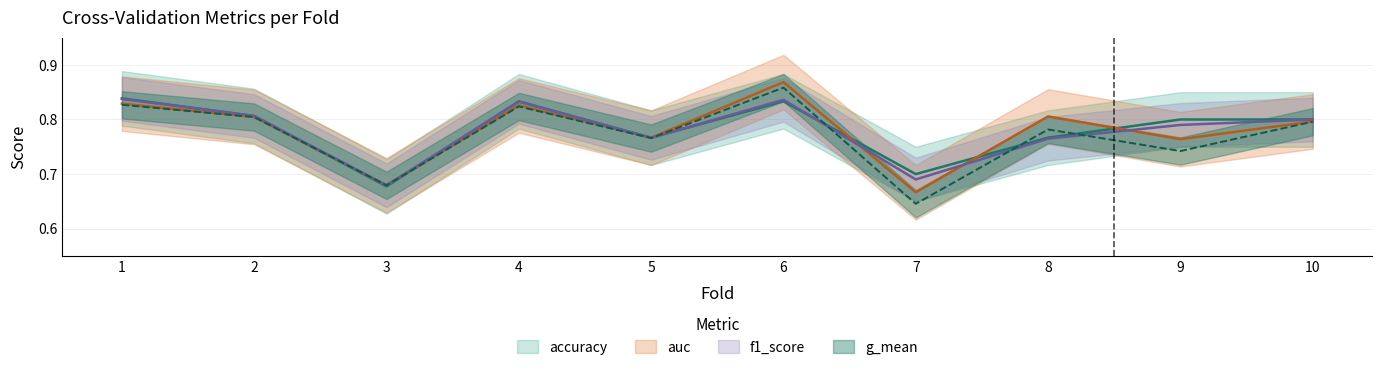

The auc series shows 0.9 at 6. True or false?

True